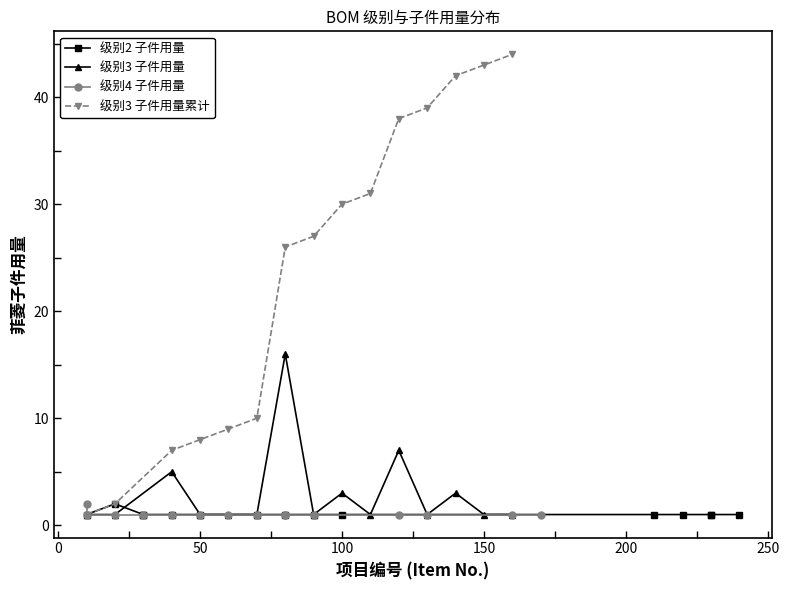

How many data points in 级别2 子件用量 are above 1?

1